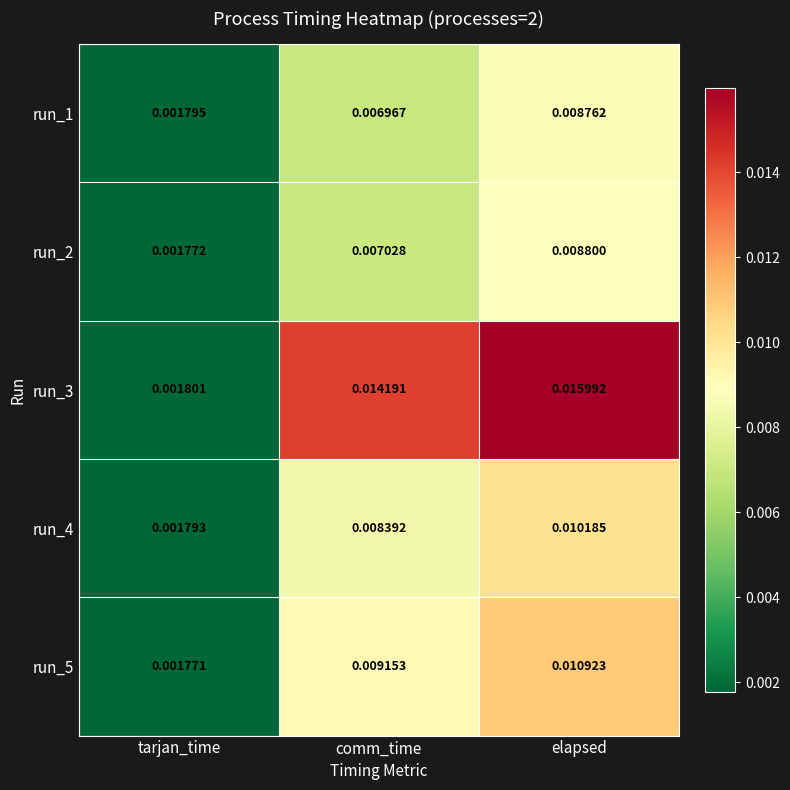

Which category has the lowest value in the run_5 series?

tarjan_time